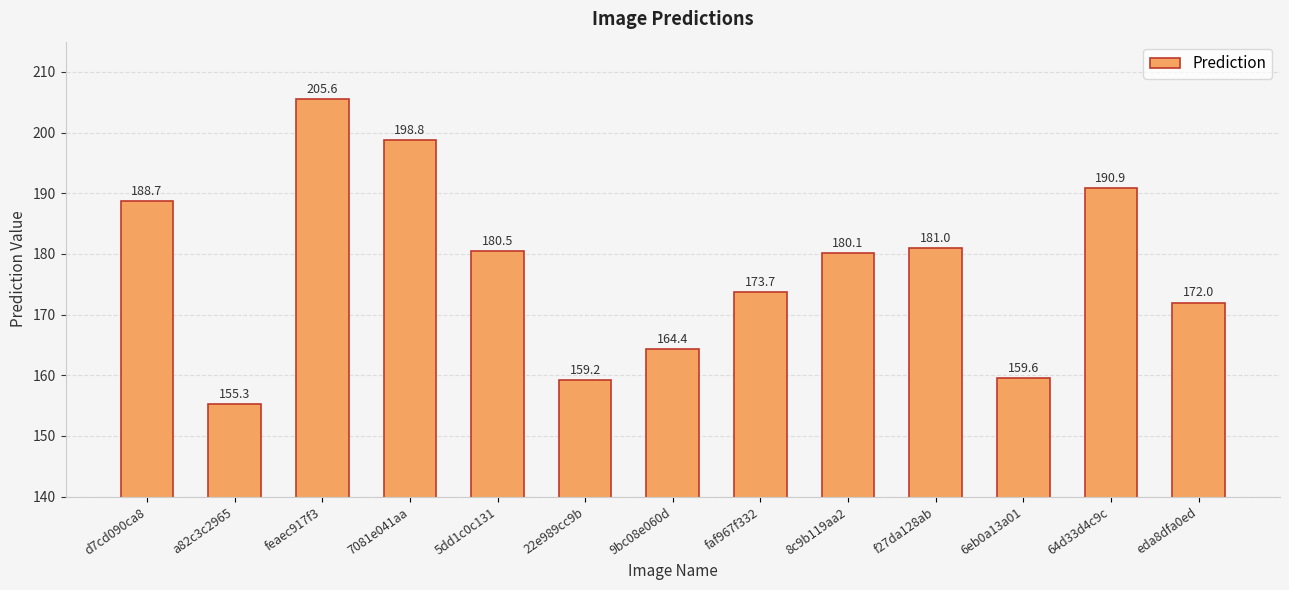

What is the sum of the values at 6eb0a13a01 and eda8dfa0ed?

331.6